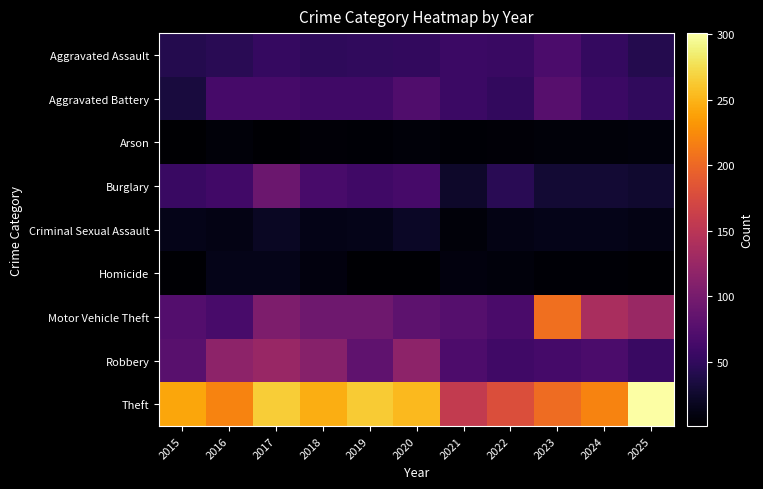

Reading left to right, extract all data points from this chart.

Aggravated Assault: 2015=41	2016=45	2017=53	2018=49	2019=50	2020=51	2021=57	2022=56	2023=68	2024=52	2025=42
Aggravated Battery: 2015=33	2016=65	2017=65	2018=60	2019=60	2020=72	2021=57	2022=51	2023=76	2024=57	2025=50
Arson: 2015=1	2016=6	2017=3	2018=5	2019=4	2020=6	2021=4	2022=5	2023=6	2024=6	2025=8
Burglary: 2015=56	2016=61	2017=92	2018=66	2019=60	2020=65	2021=24	2022=45	2023=29	2024=29	2025=26
Criminal Sexual Assault: 2015=15	2016=12	2017=20	2018=13	2019=14	2020=21	2021=6	2022=12	2023=14	2024=14	2025=12
Homicide: 2015=3	2016=14	2017=14	2018=9	2019=3	2020=3	2021=9	2022=8	2023=4	2024=4	2025=3
Motor Vehicle Theft: 2015=74	2016=66	2017=105	2018=94	2019=94	2020=81	2021=75	2022=67	2023=205	2024=138	2025=126
Robbery: 2015=78	2016=116	2017=125	2018=112	2019=82	2020=116	2021=70	2022=60	2023=64	2024=68	2025=55
Theft: 2015=242	2016=219	2017=265	2018=247	2019=264	2020=254	2021=157	2022=179	2023=203	2024=219	2025=301